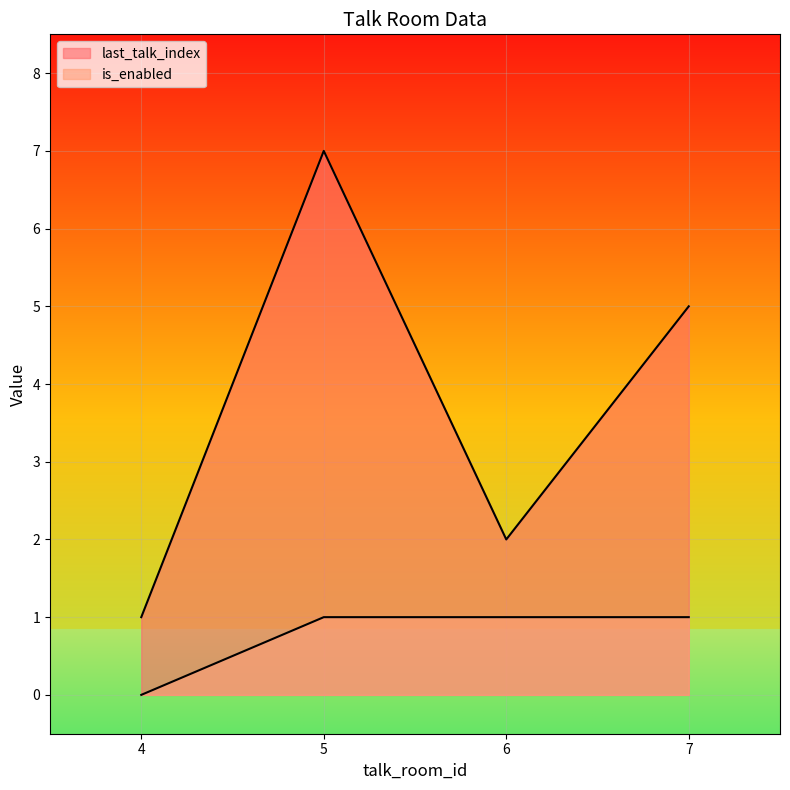

List the labels in order of is_enabled value, smallest first.

4, 5, 6, 7